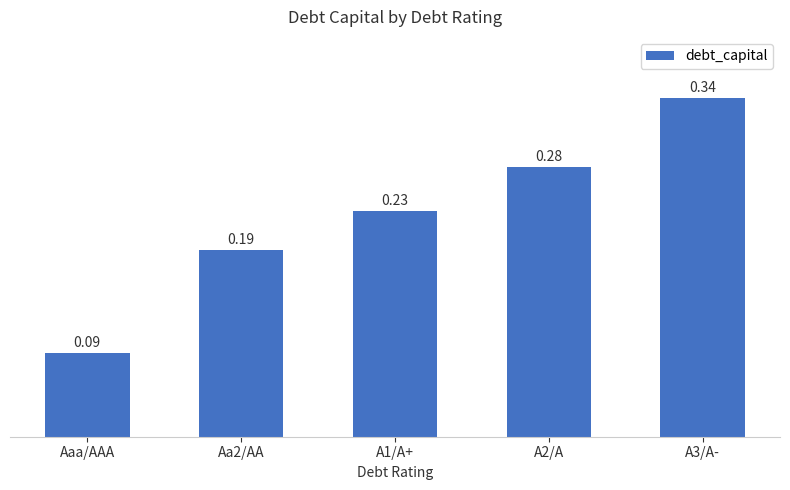

What is the label of the 1st bar from the left?

Aaa/AAA